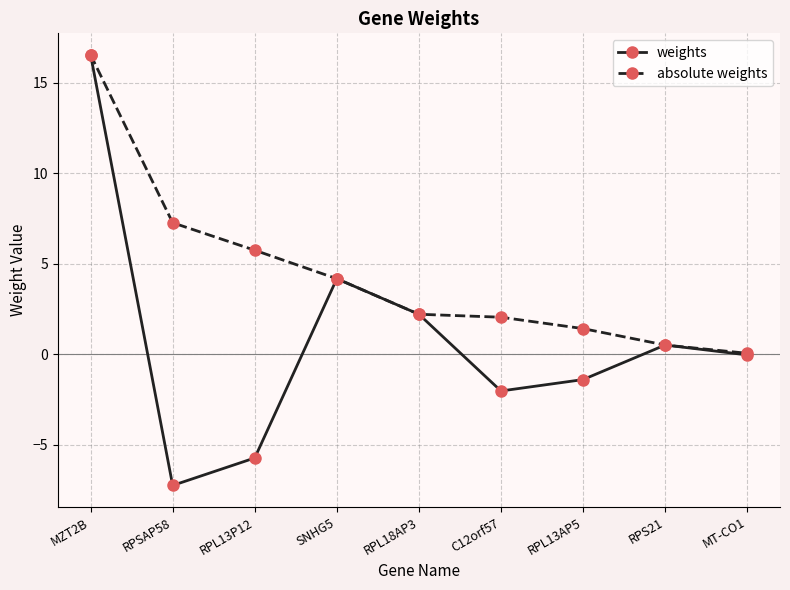

Where is the first local maximum for weights?

SNHG5